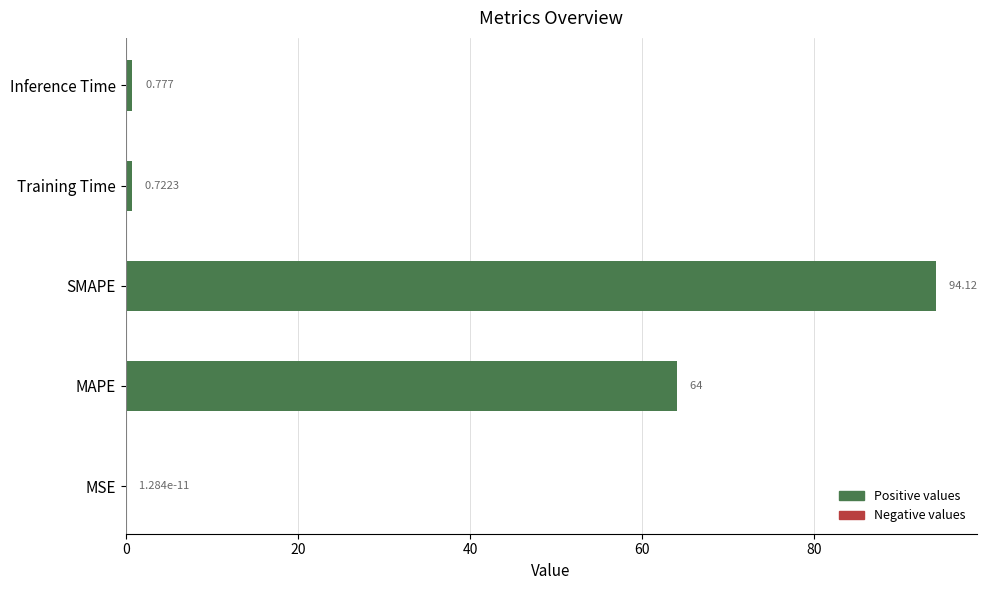

Between SMAPE and MSE, which is larger?

SMAPE